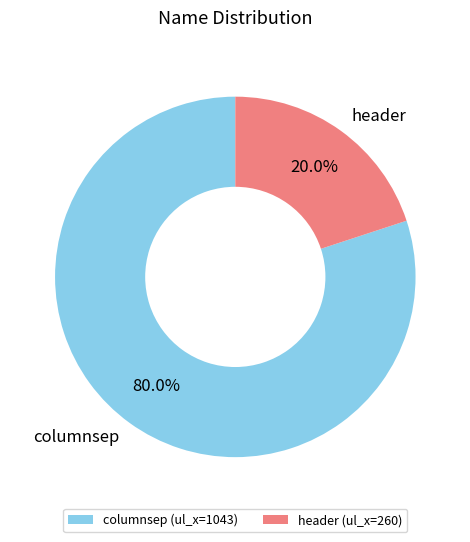

Which slice is the largest?

columnsep